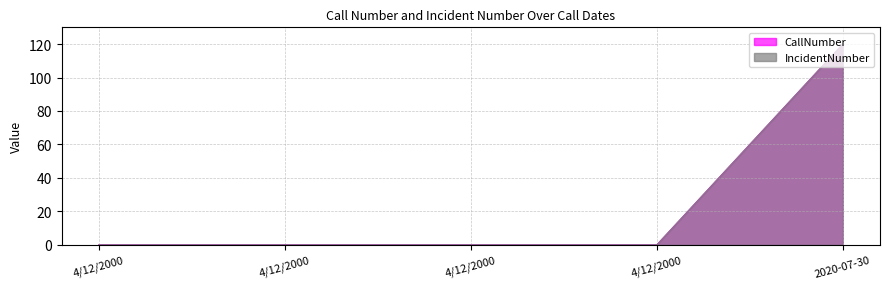

Reading left to right, transcribe all the data shown in this chart.

CallNumber: 0.0	0.0	0.0	0.0	120.0
IncidentNumber: 0.0	0.0	0.0	0.0	120.0